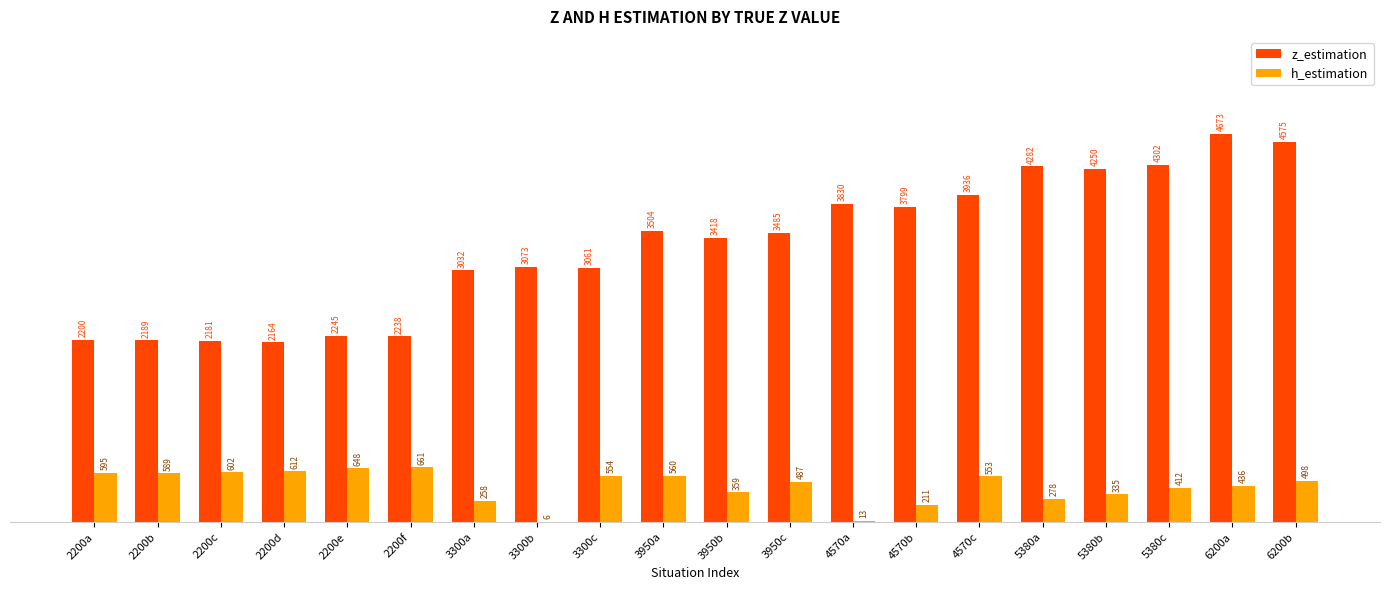

Which series changed the most between 2200b and 5380b?

z_estimation